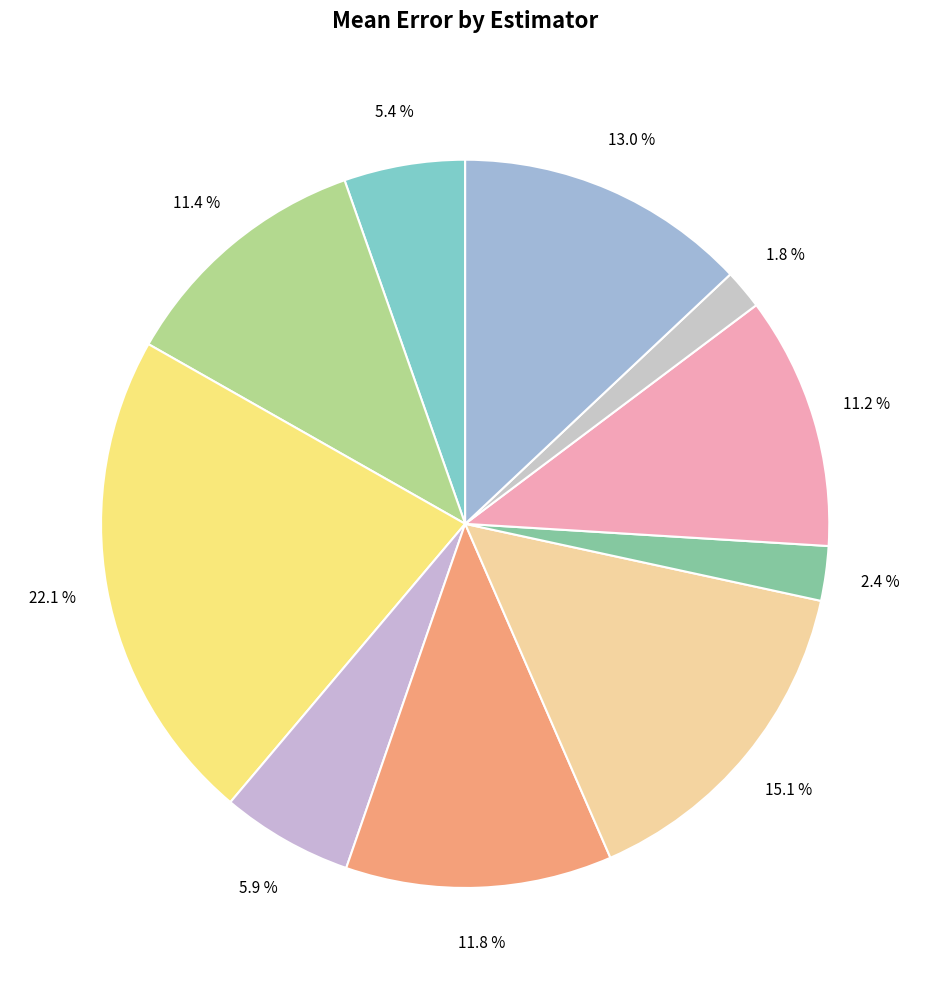

Count the number of slices in the pie.

10